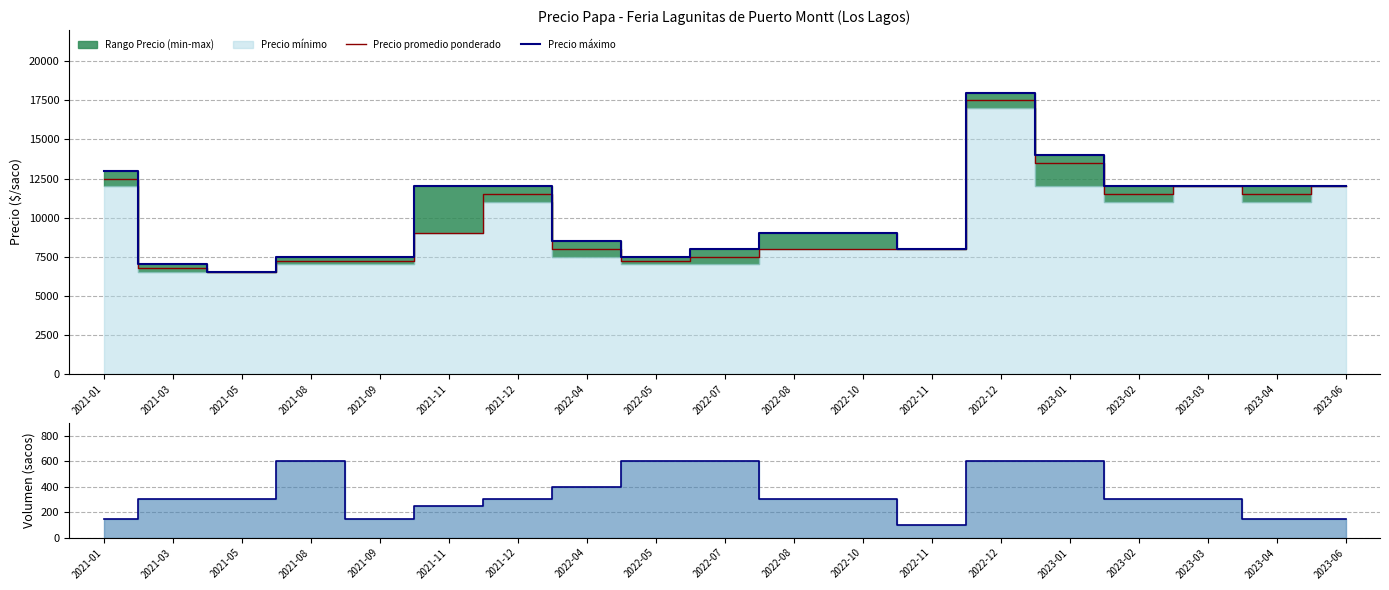

Between 2021-12 and 2022-08, which series saw the biggest shift?

Precio promedio ponderado